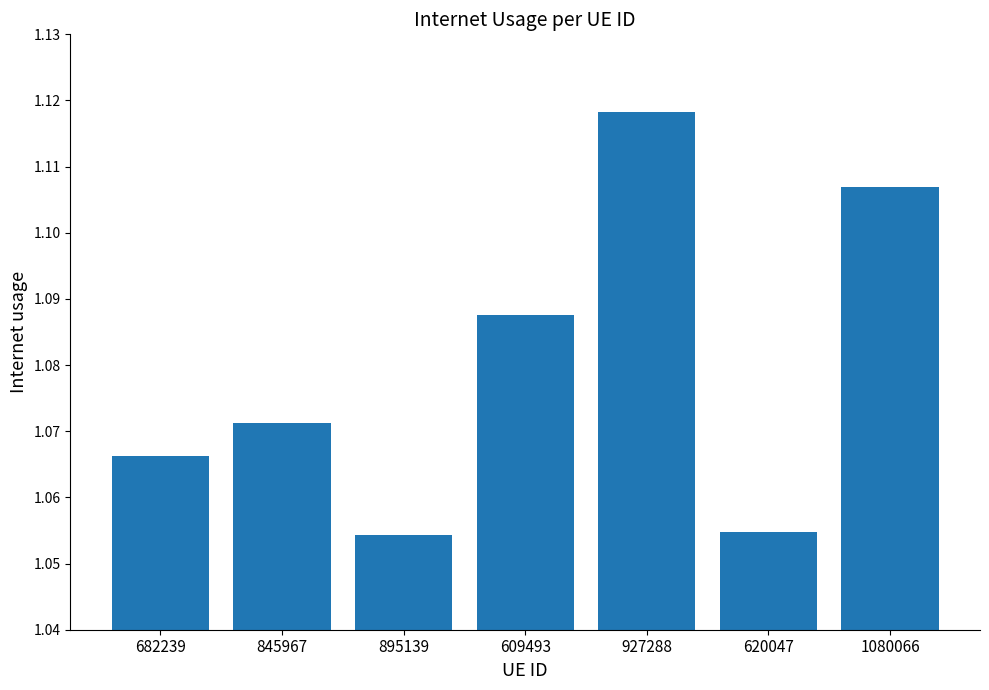

What position from the left is 682239?

1